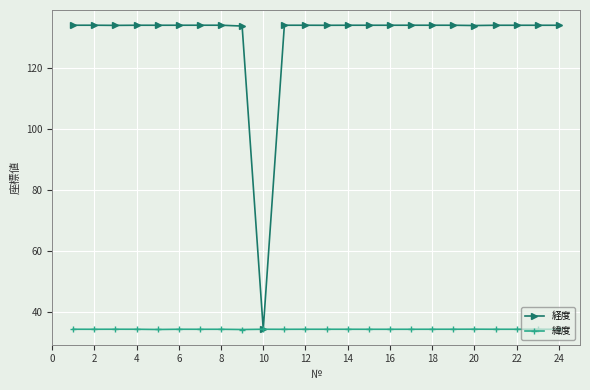

What is the smallest value displayed?

34.3